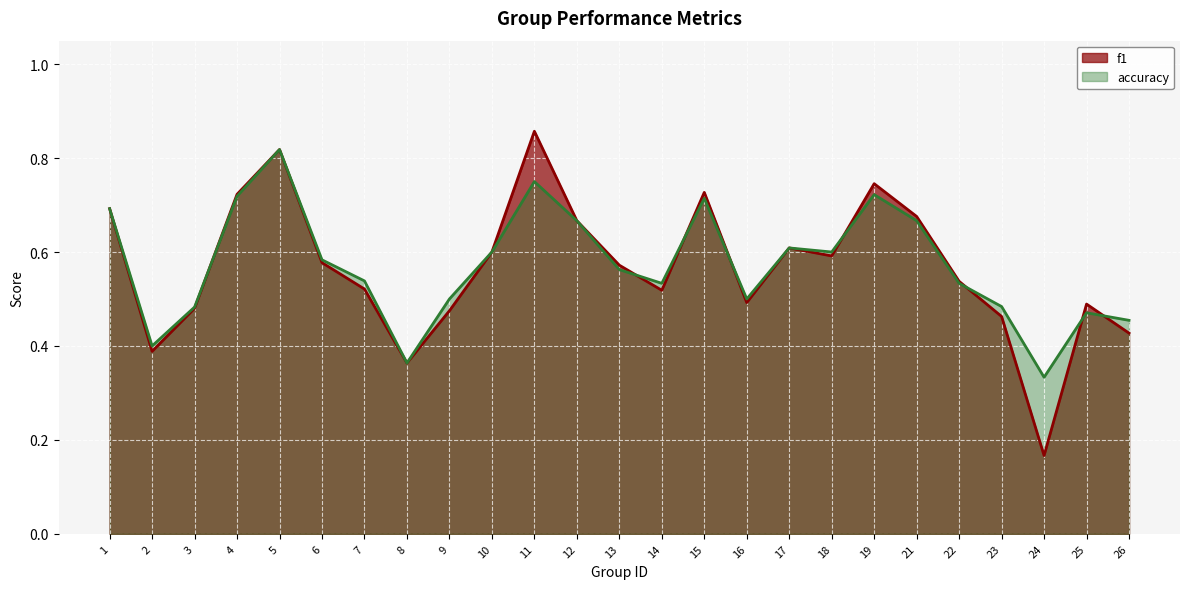

What value does the f1 series have at 16?

0.5